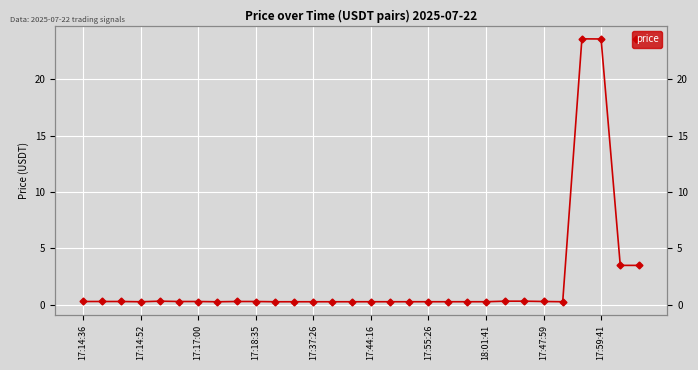

Is it true that the value at 17:44:16 is 0.3?

True